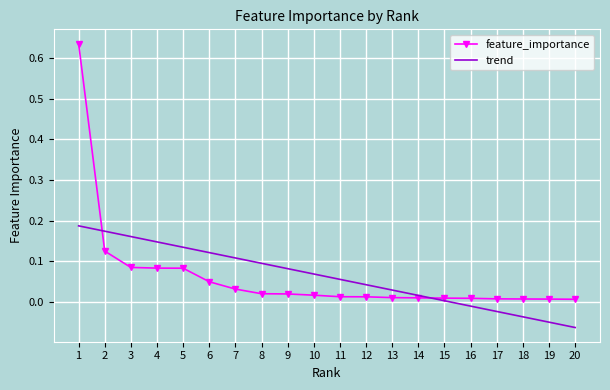

Which series has the largest range (max minus min)?

feature_importance